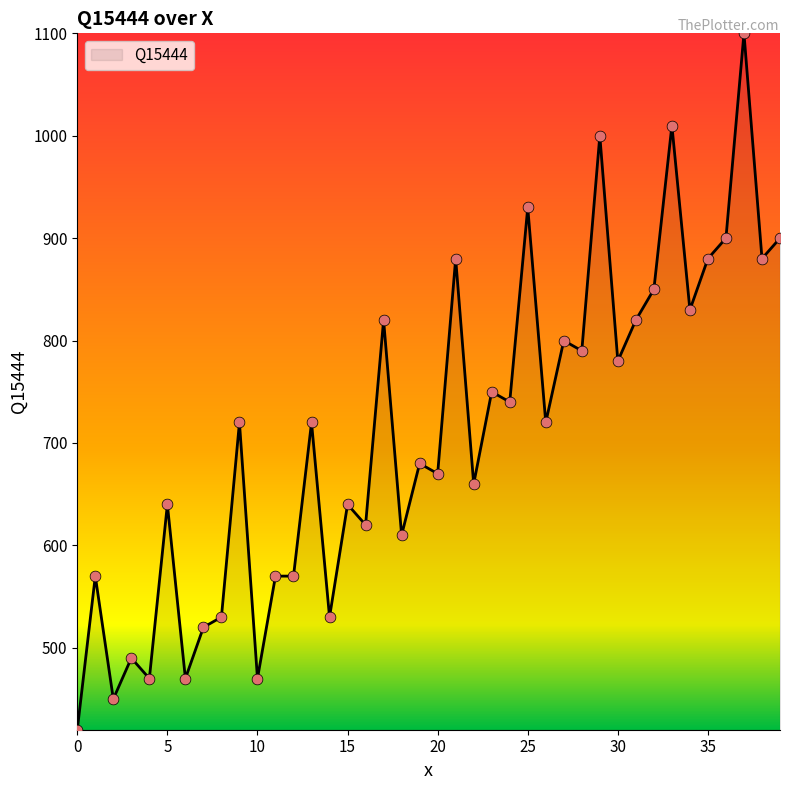

What is the difference between the maximum and minimum values?

680